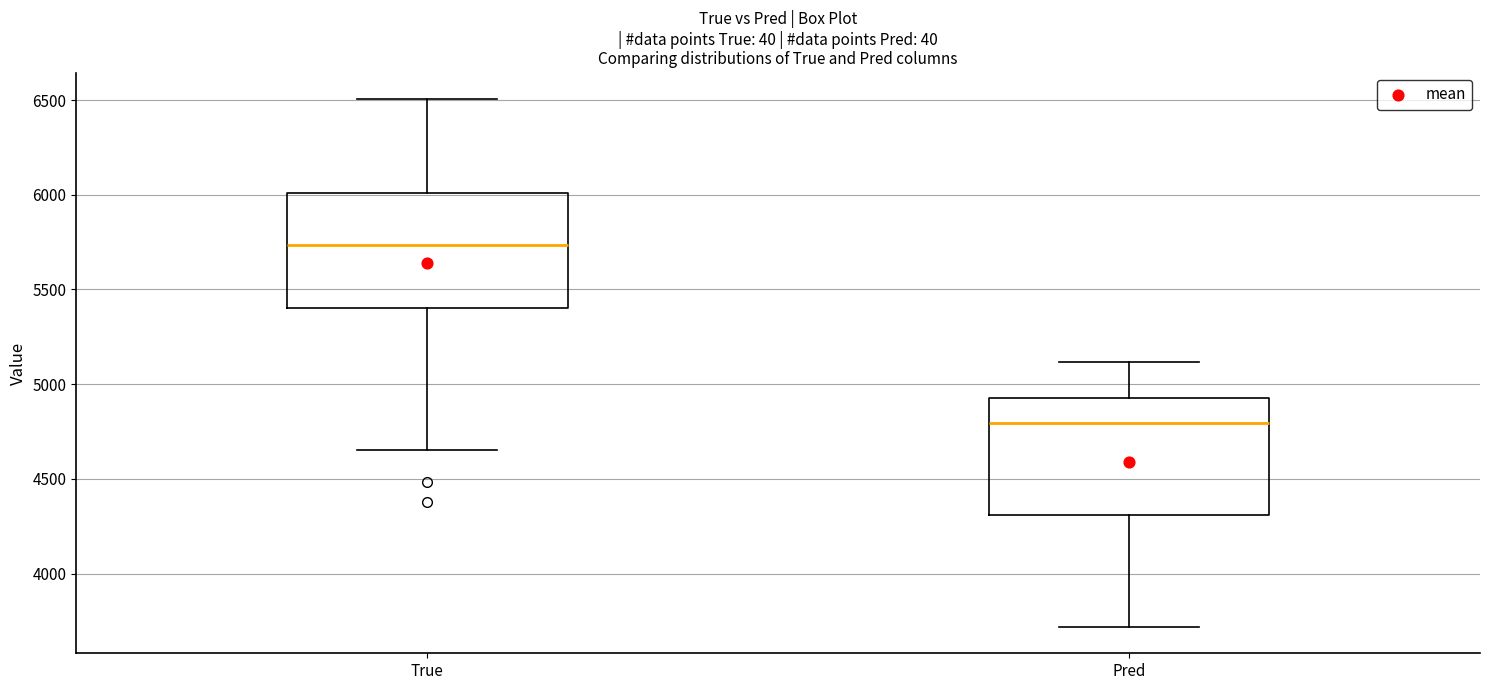

Reading left to right, transcribe this box plot: for each box, give where its median line is, the range the box spans, and where its two whiskers end, as read against the y-axis. The values are not printed on the chart, so give them approximately, as read against the axis.

True: median 5750, box 5400 to 6000, whiskers 4650 to 6500
Pred: median 4800, box 4300 to 4950, whiskers 3700 to 5100